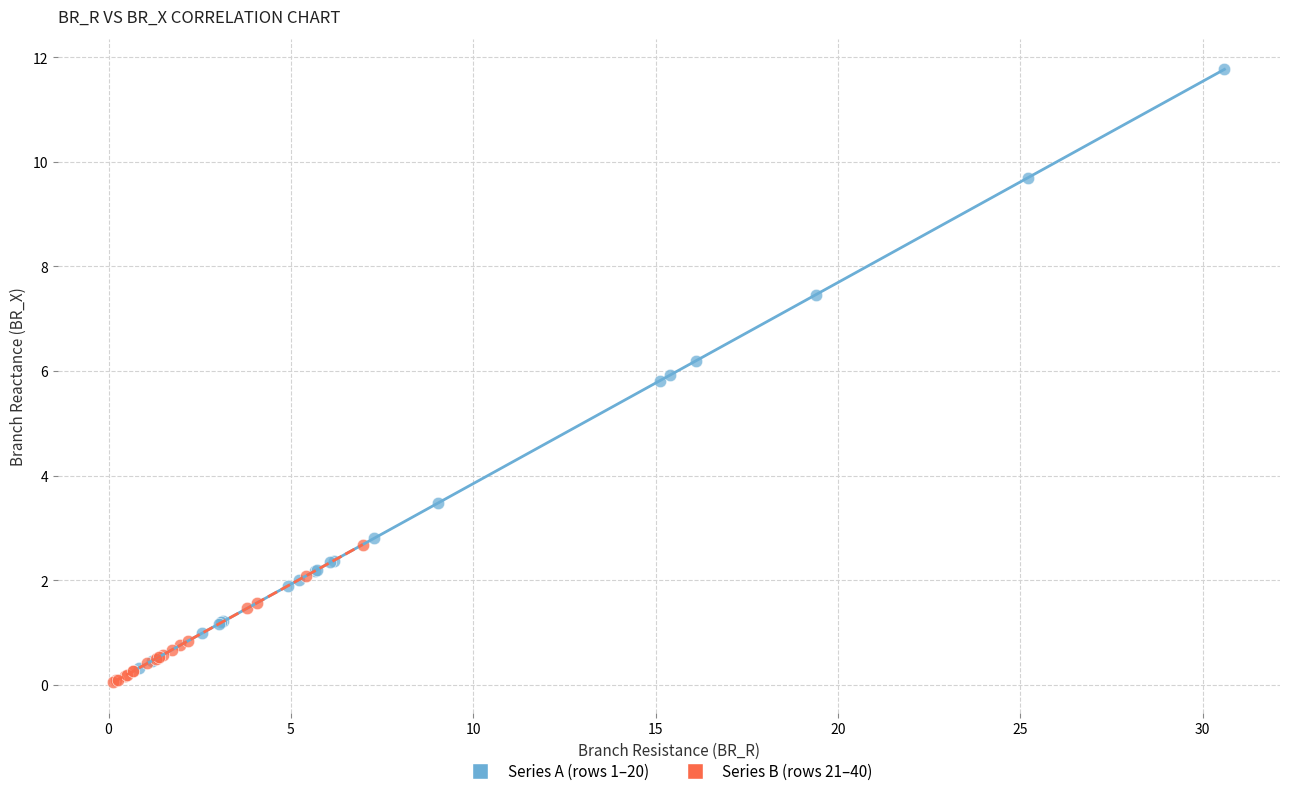

Which series contains the highest Y value?

Series A (rows 1–20)